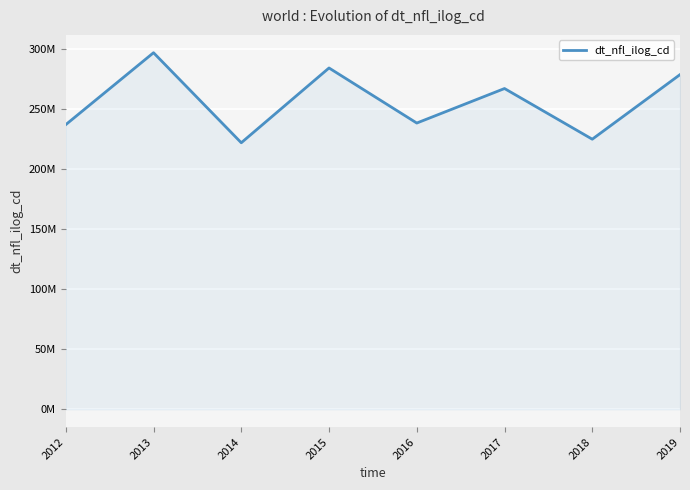

What is the sum of all values?

2047790496.8